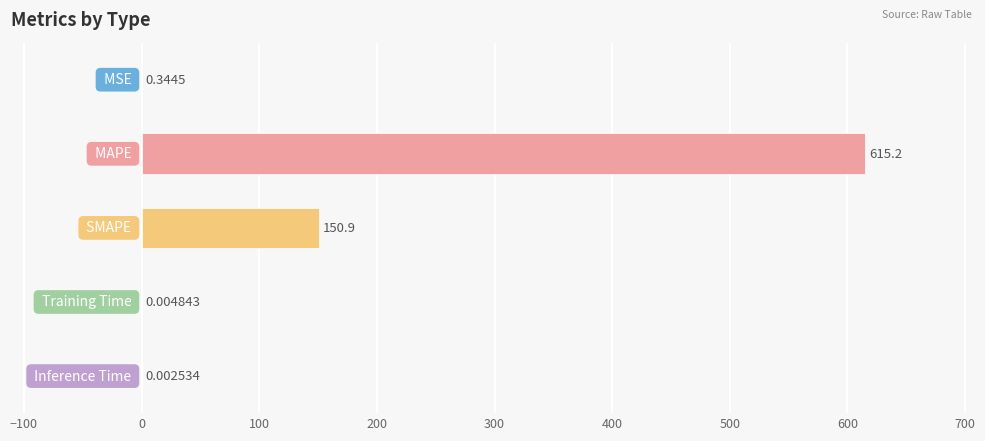

What is the sum of all values?

766.4